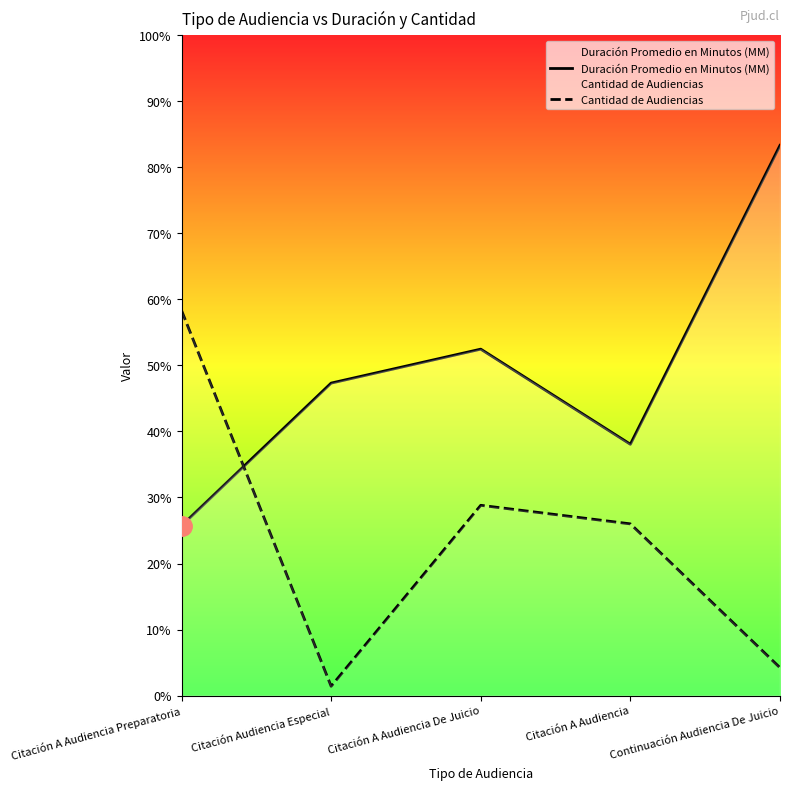

What are all the series names shown in the legend?

Duración Promedio en Minutos (MM), Cantidad de Audiencias